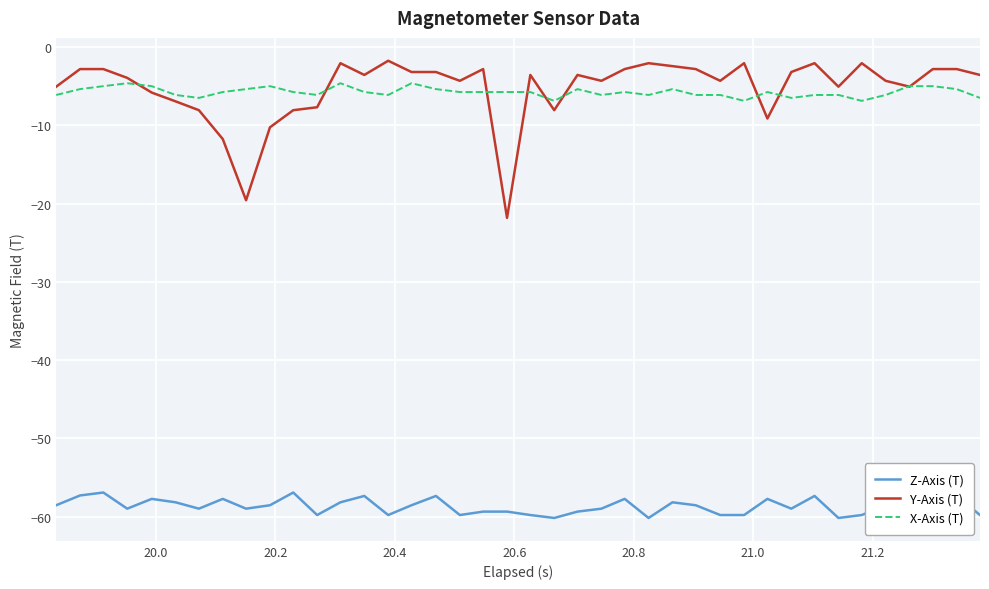

True or false: Z-Axis (T) has more than 1 points higher than both neighbors.

True